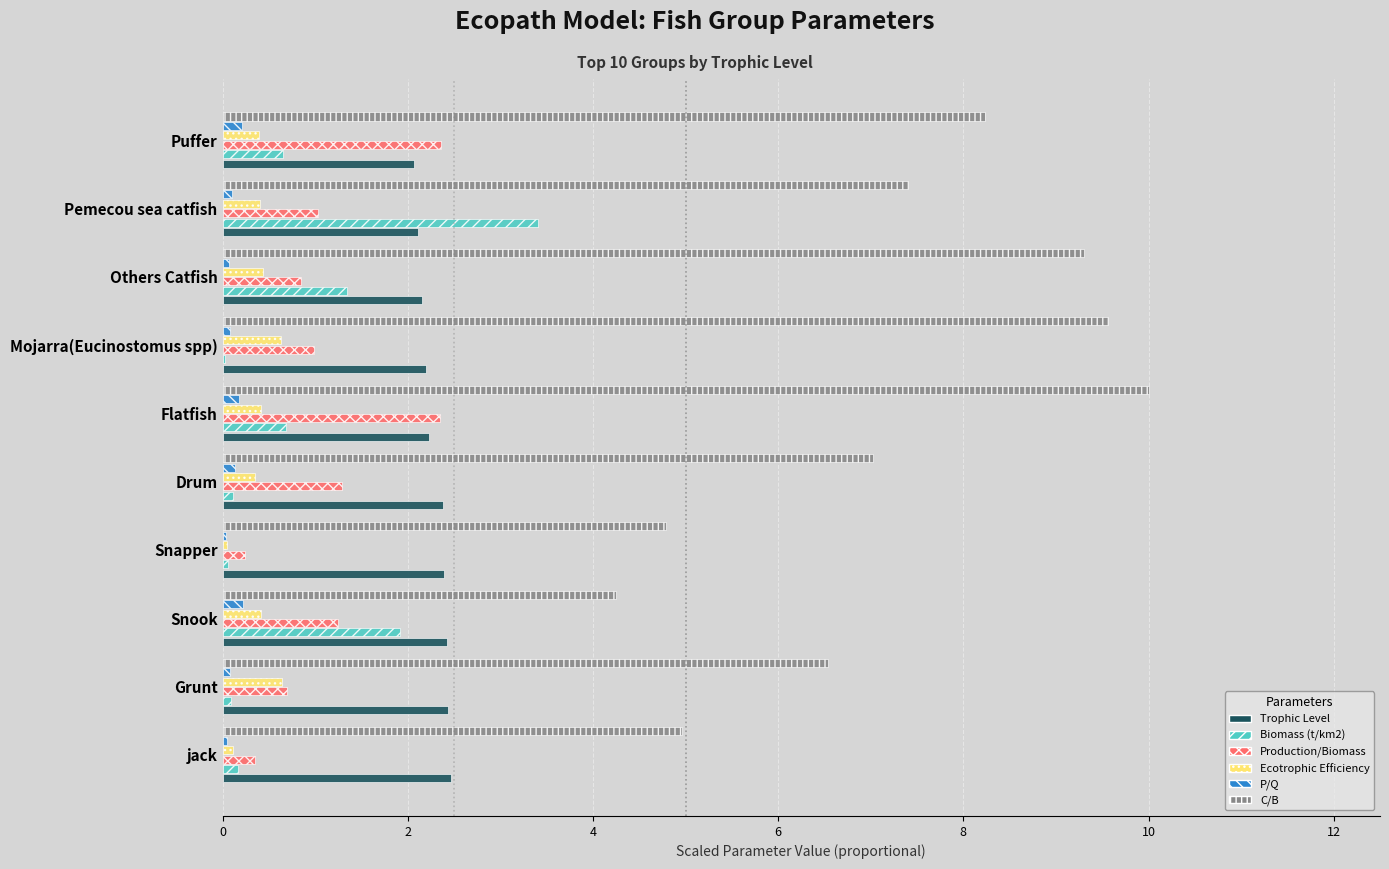

What is the maximum value shown in the chart?

10.0